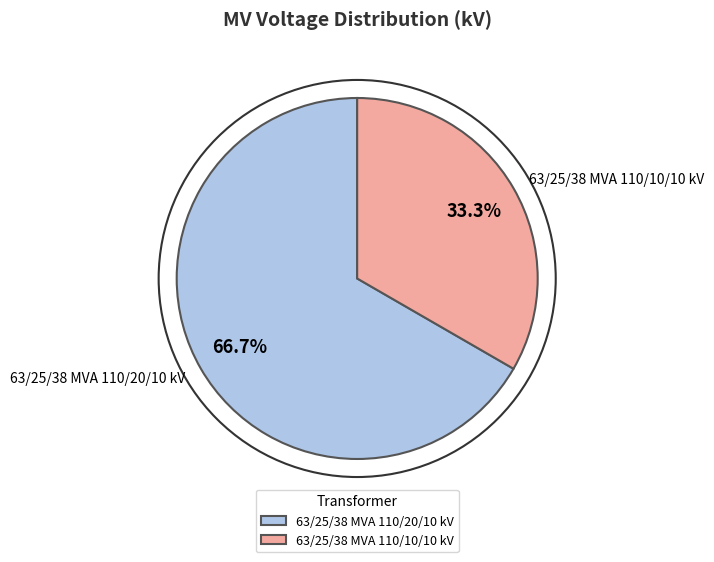

Which category has the smallest portion of the pie?

63/25/38 MVA 110/10/10 kV